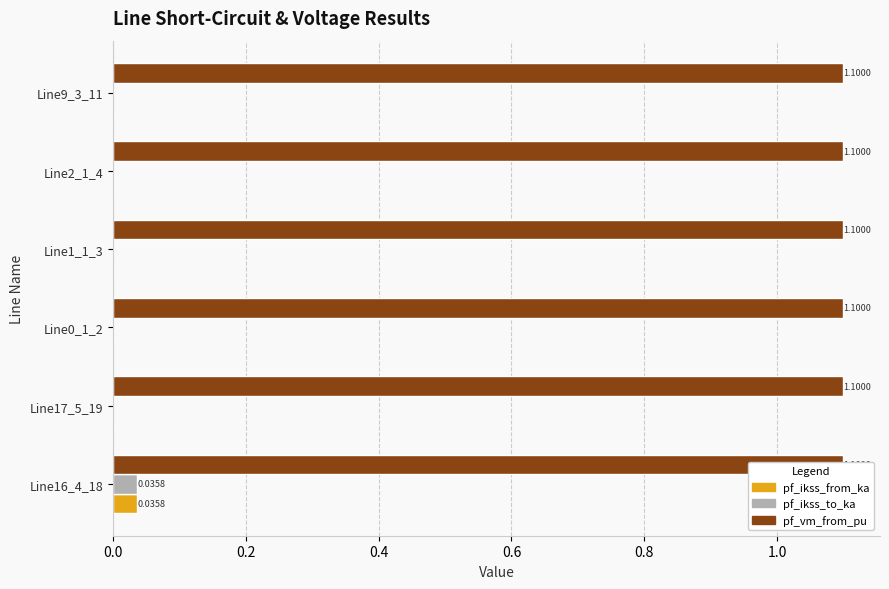

How many groups of bars are there?

6